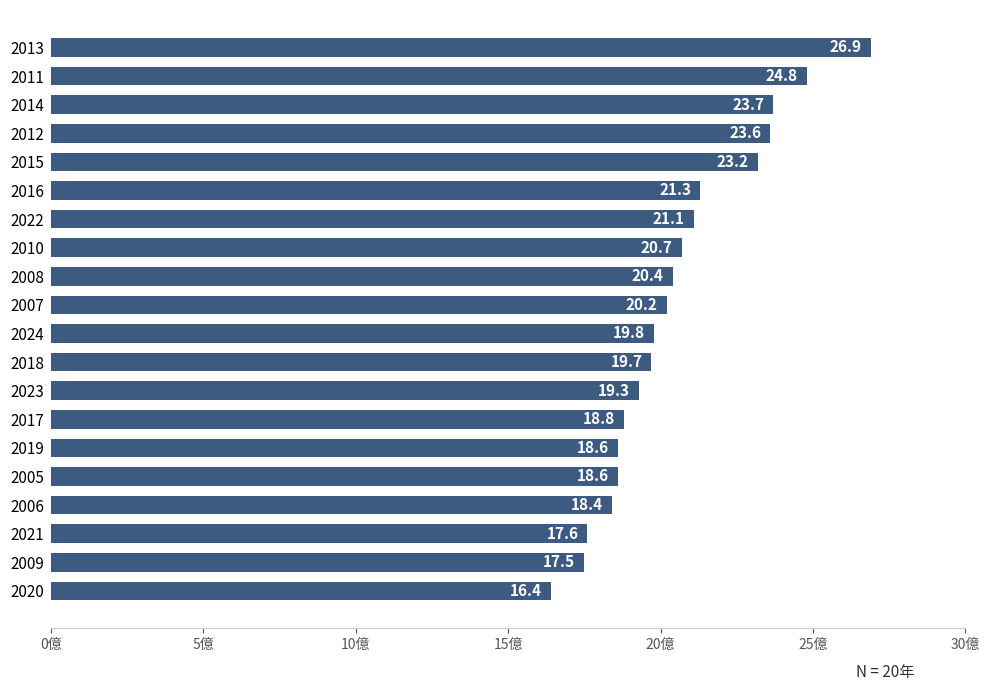

What value does the data have at 2022?

21.1